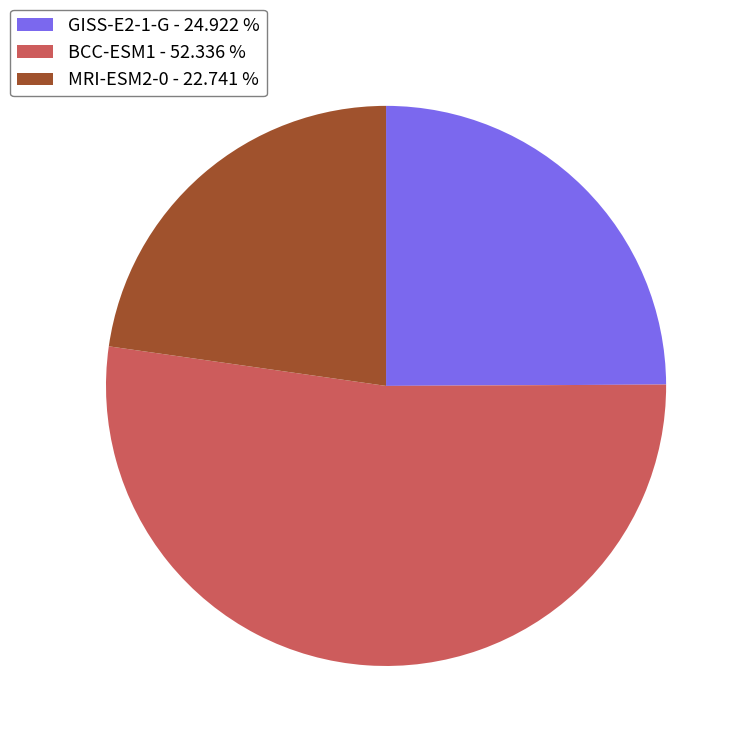

Which category has the biggest portion of the pie?

BCC-ESM1